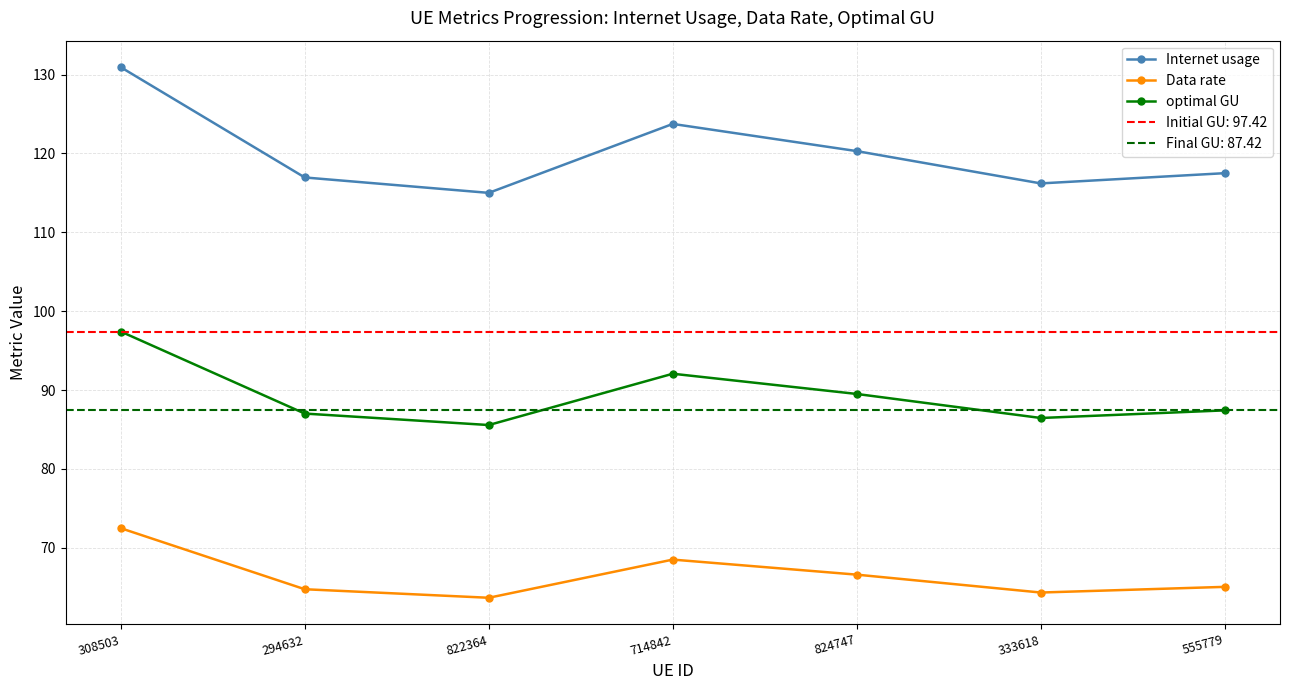

What is the difference between the Internet usage values at 824747 and 714842?

3.4